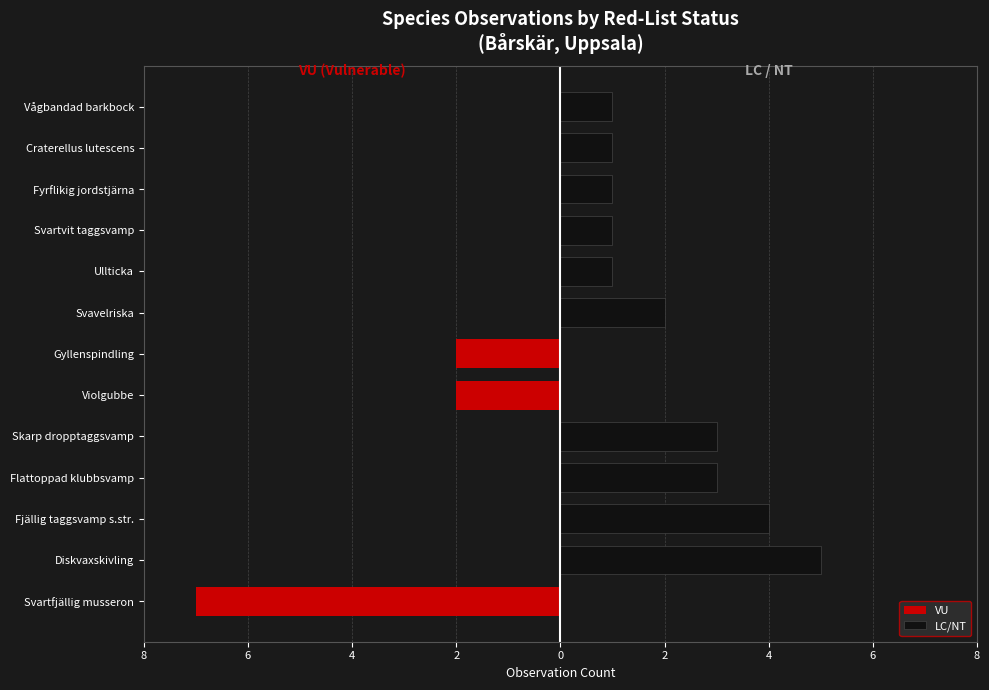

At how many categories does at least one series exceed 1?

5